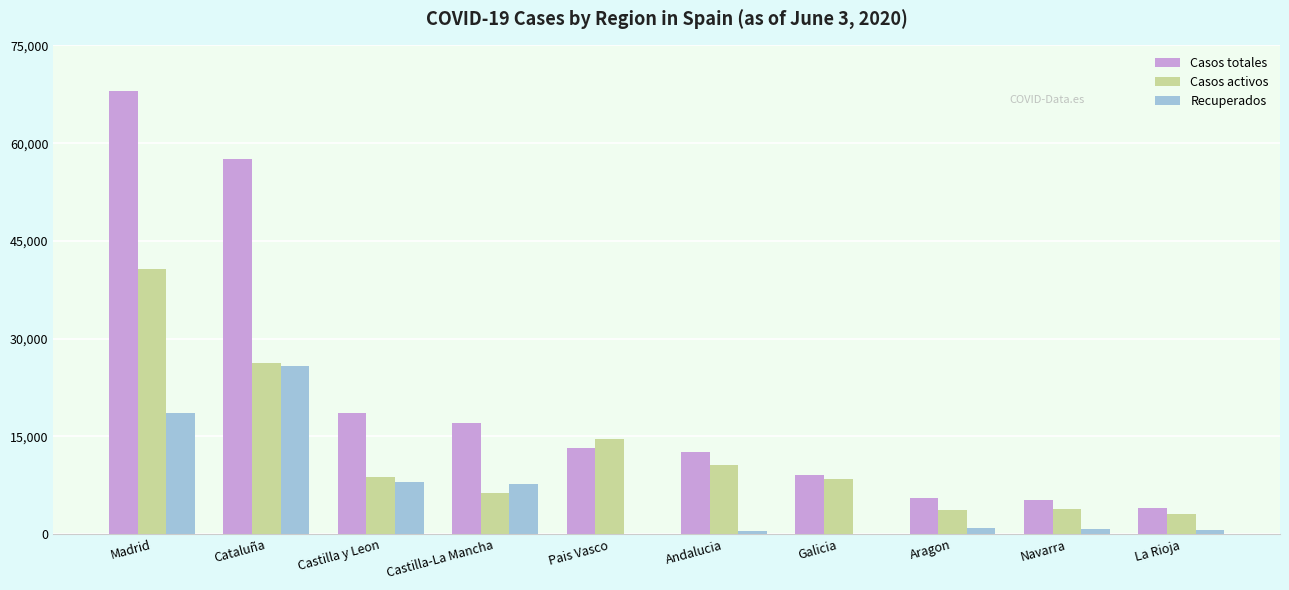

Are the bars horizontal?

No